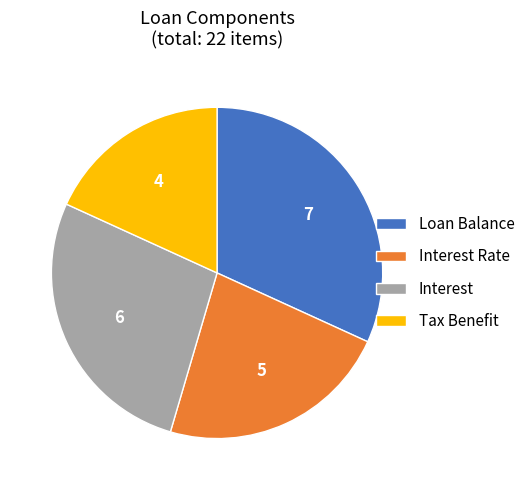

Which has a higher value, Interest Rate or Loan Balance?

Loan Balance